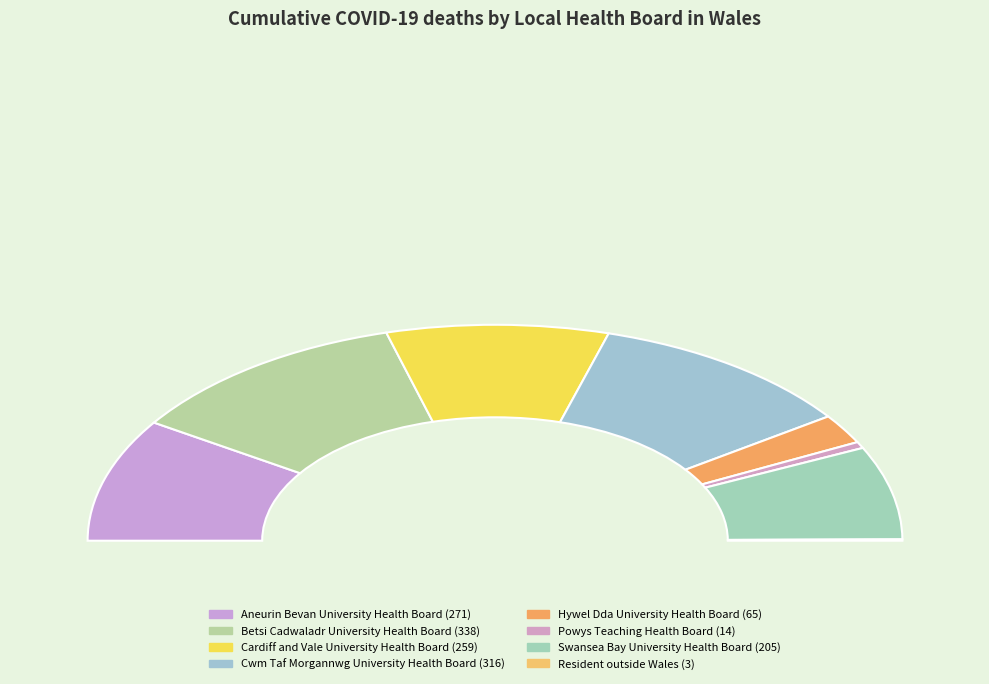

How many segments does this pie chart have?

8